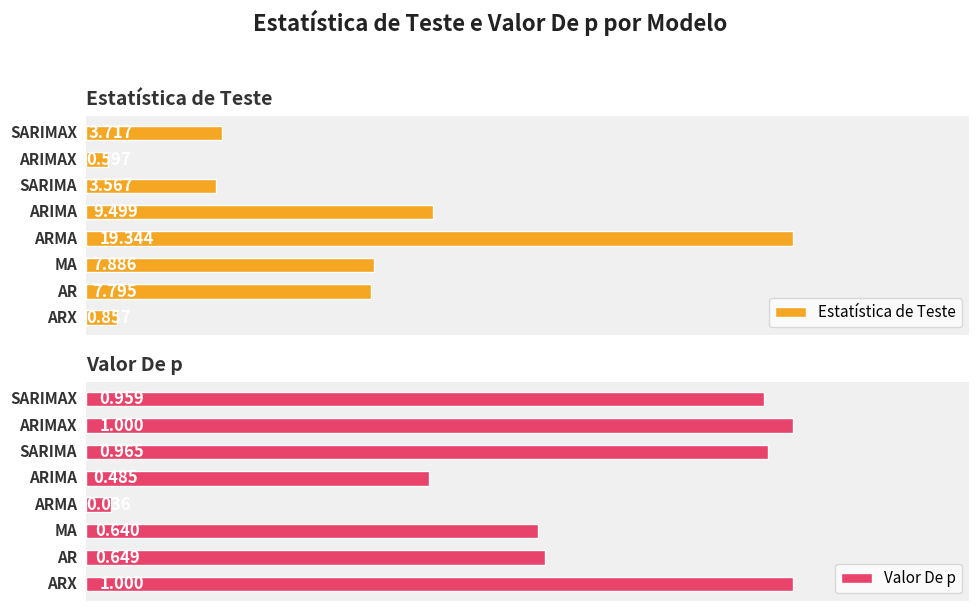

What is the lowest value of the Estatística de Teste series?

0.6